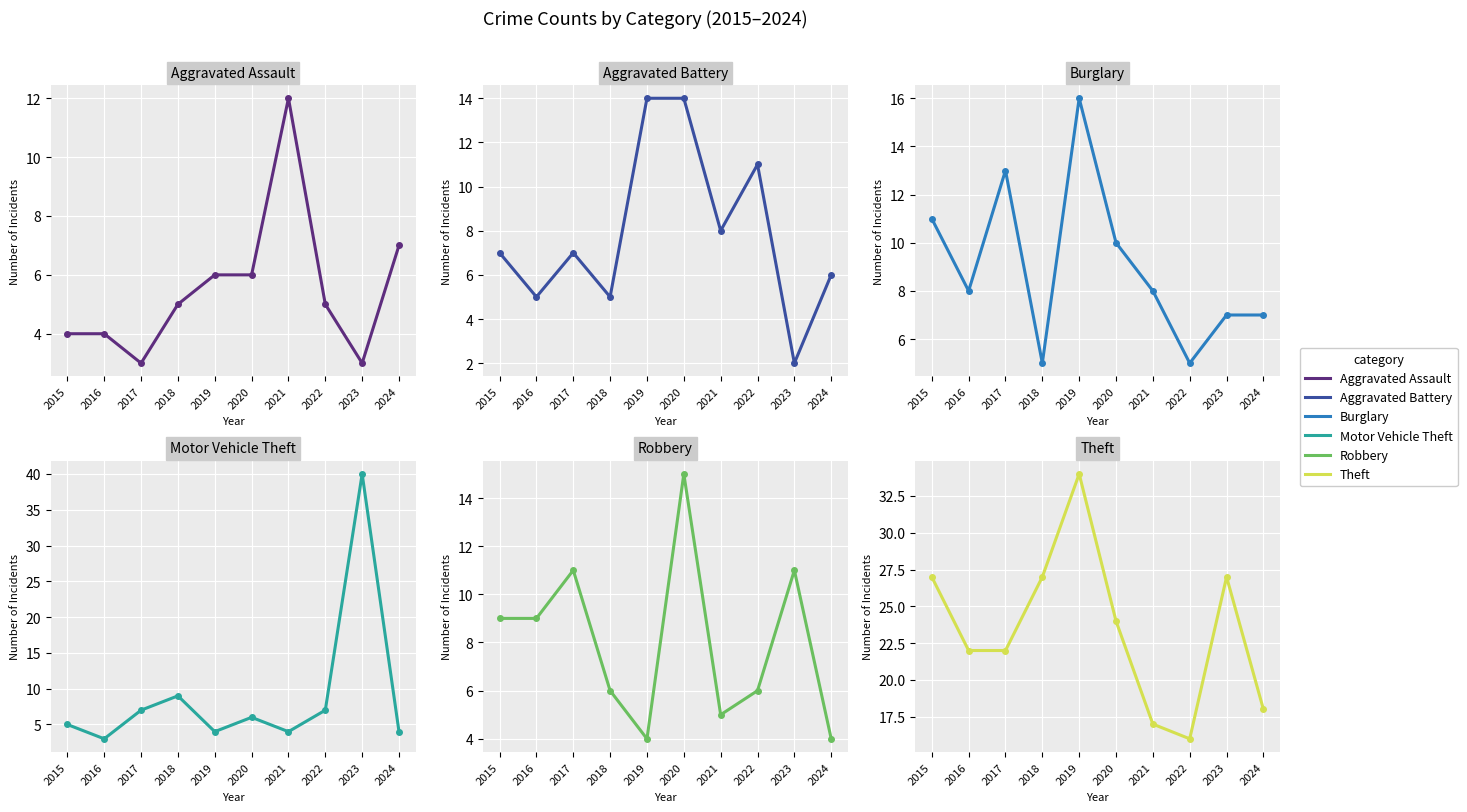

Where is the first local minimum for Motor Vehicle Theft?

2016